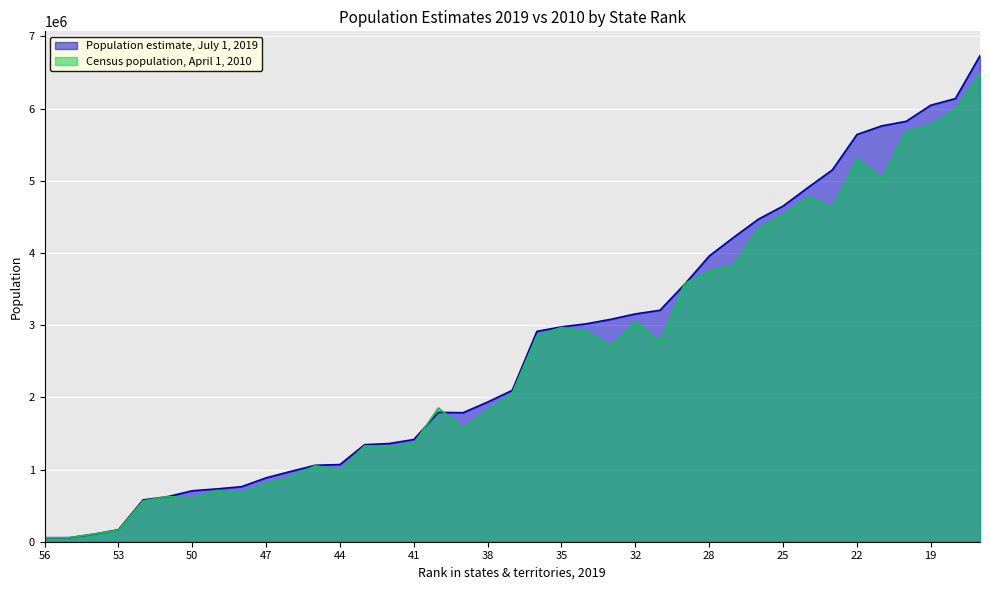

List the series in order of their peak value, highest first.

Population estimate, July 1, 2019, Census population, April 1, 2010